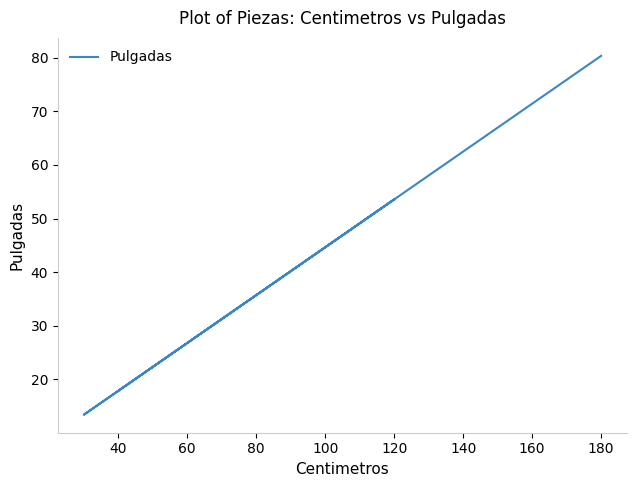

What is the value of the 5th point from the left?

80.4